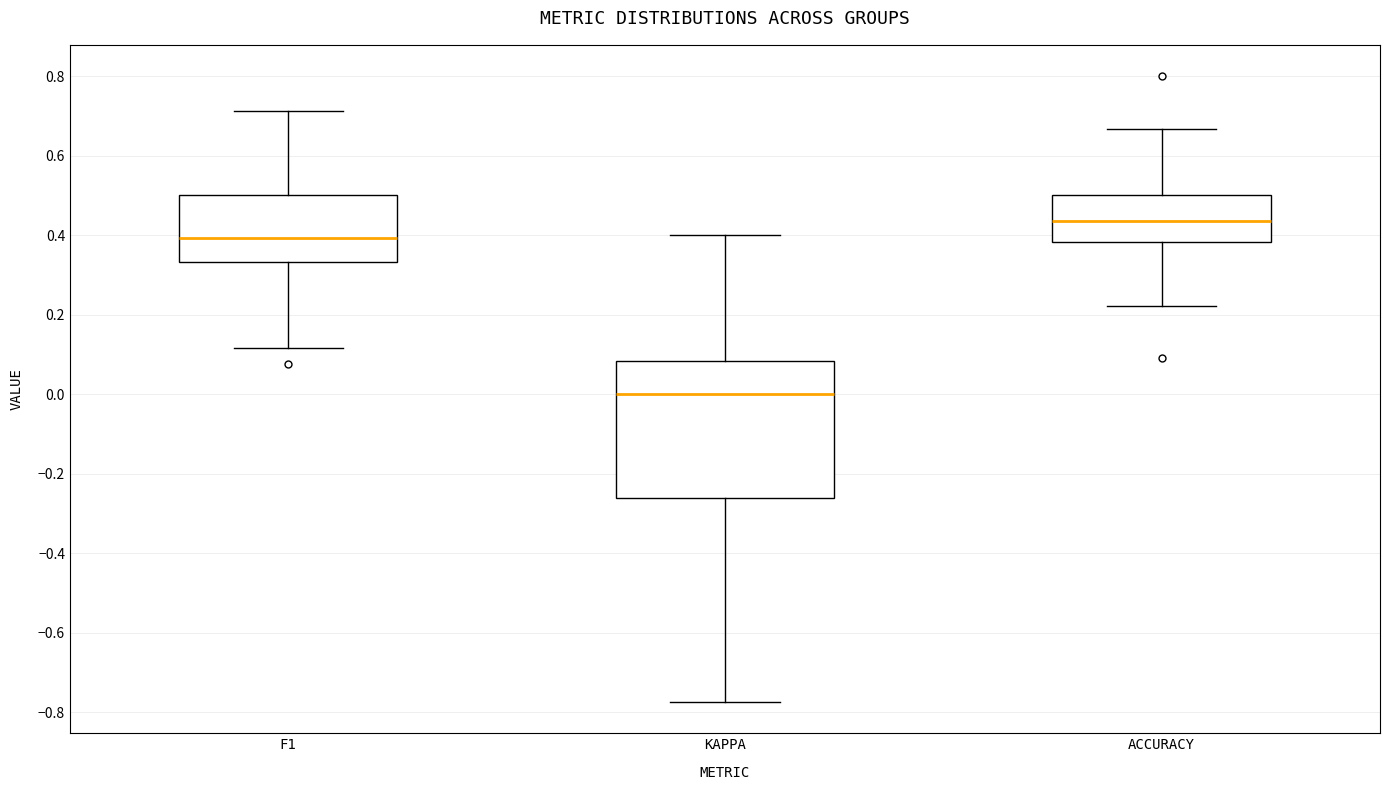

Where is the lower edge of the box for ACCURACY on the y-axis? The values are not printed on the chart, so give them approximately, as read against the axis.

0.38